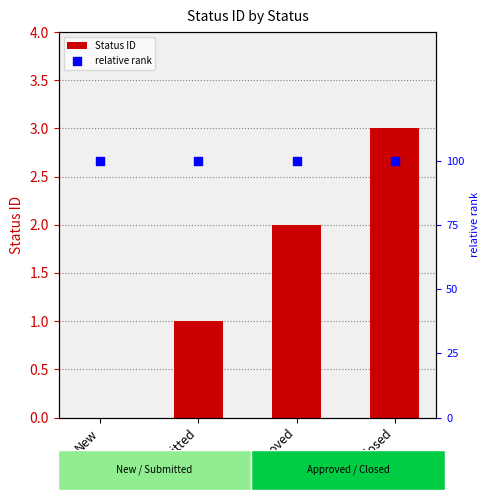

At which category is the sum across all series the highest?

Closed